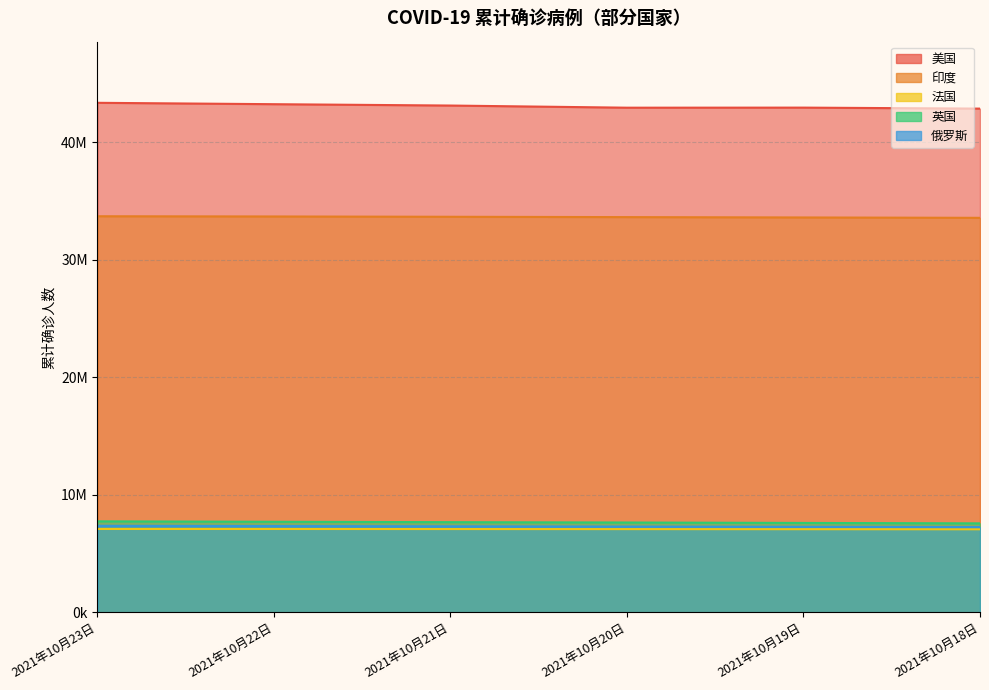

What is the difference between the highest and lowest values at 2021年10月18日?

35794690